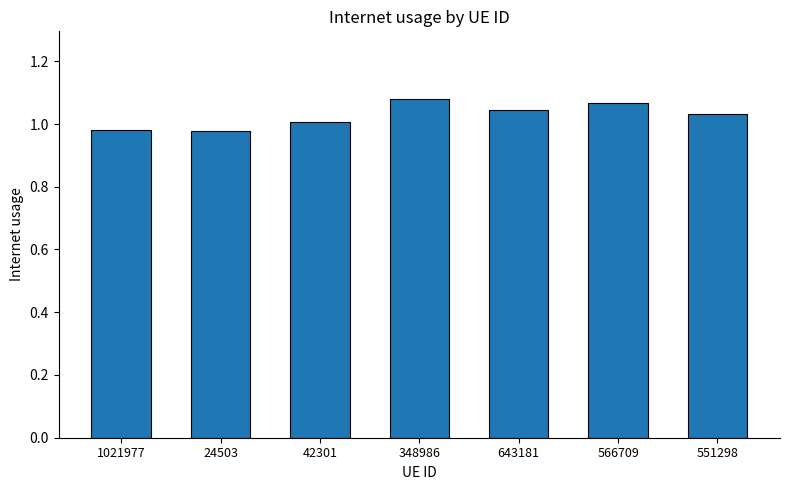

The chart shows a value of 1.4 at 551298. True or false?

False